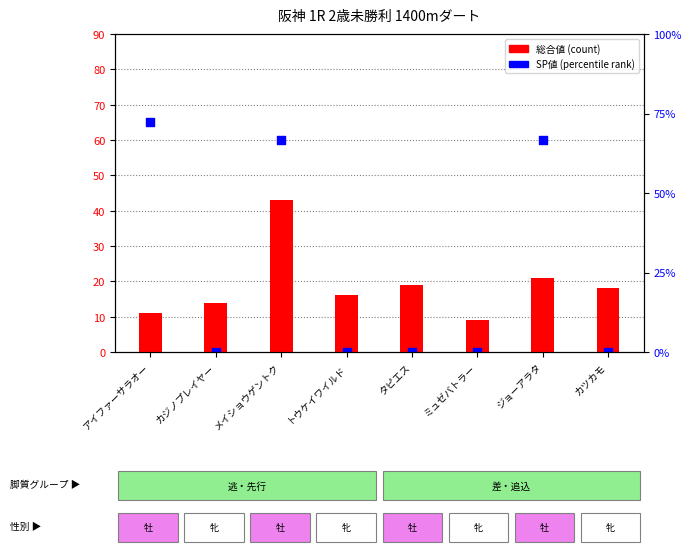

Which series contains the lowest Y value?

SP値